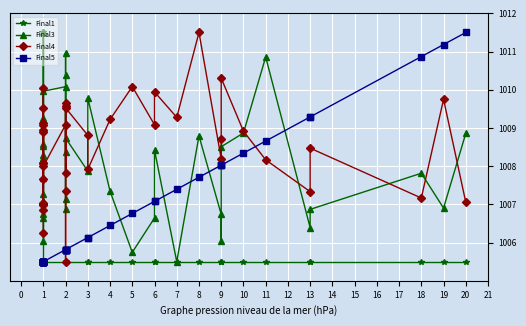

At how many categories does at least one series exceed 1005?

40